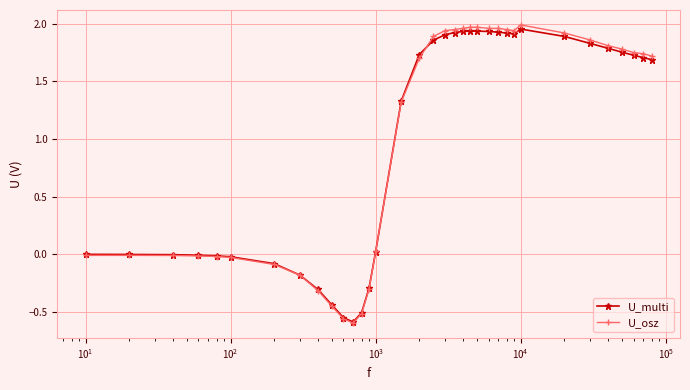

What is the value of the U_osz point at the 7th from the left?

-0.1